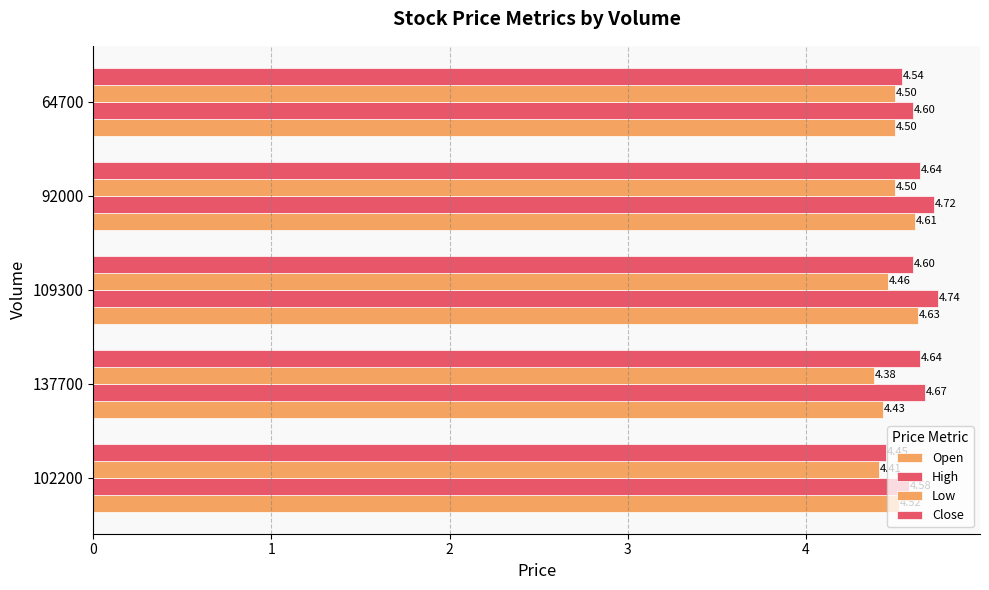

How many distinct data groups are displayed?

4